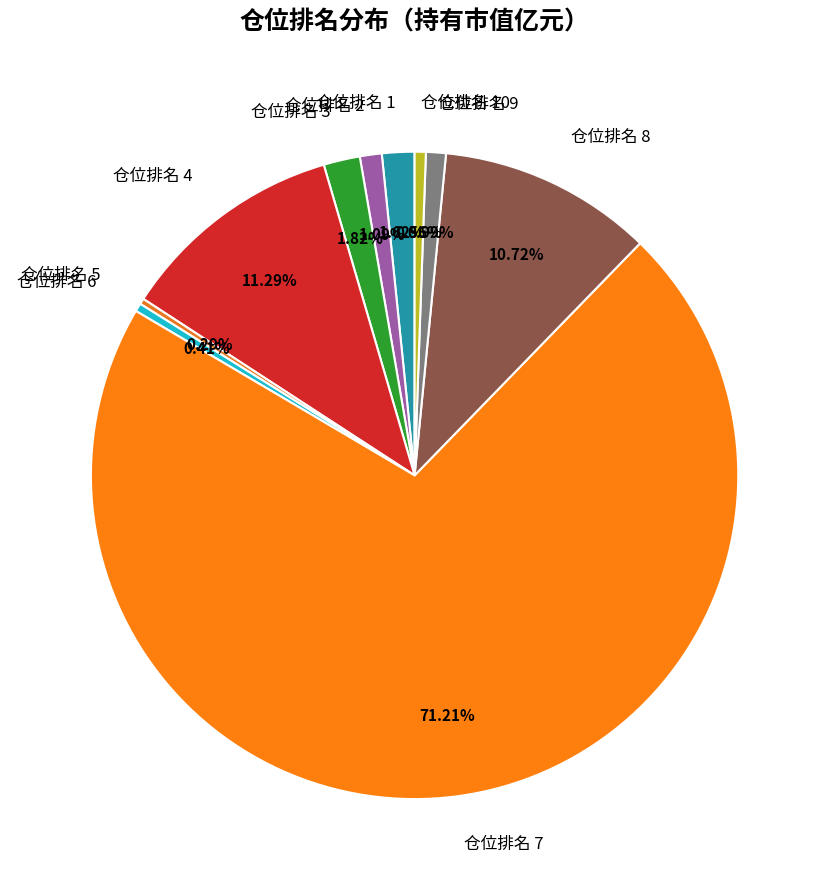

How many segments does this pie chart have?

10